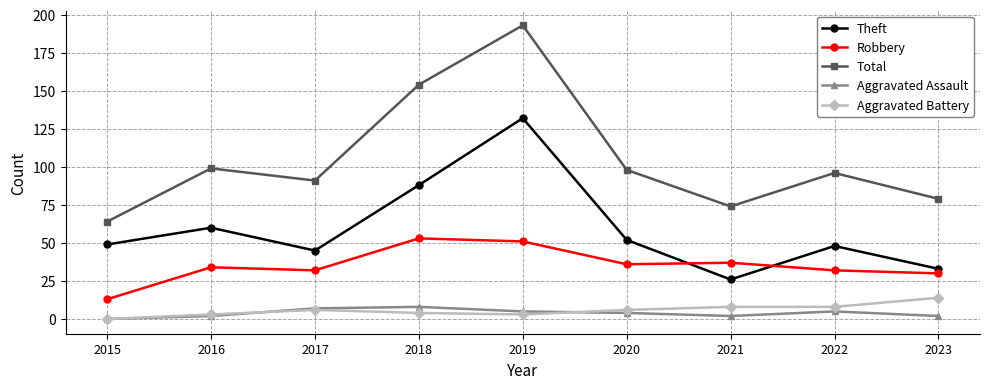

List the series in order of their peak value, lowest first.

Aggravated Assault, Aggravated Battery, Robbery, Theft, Total